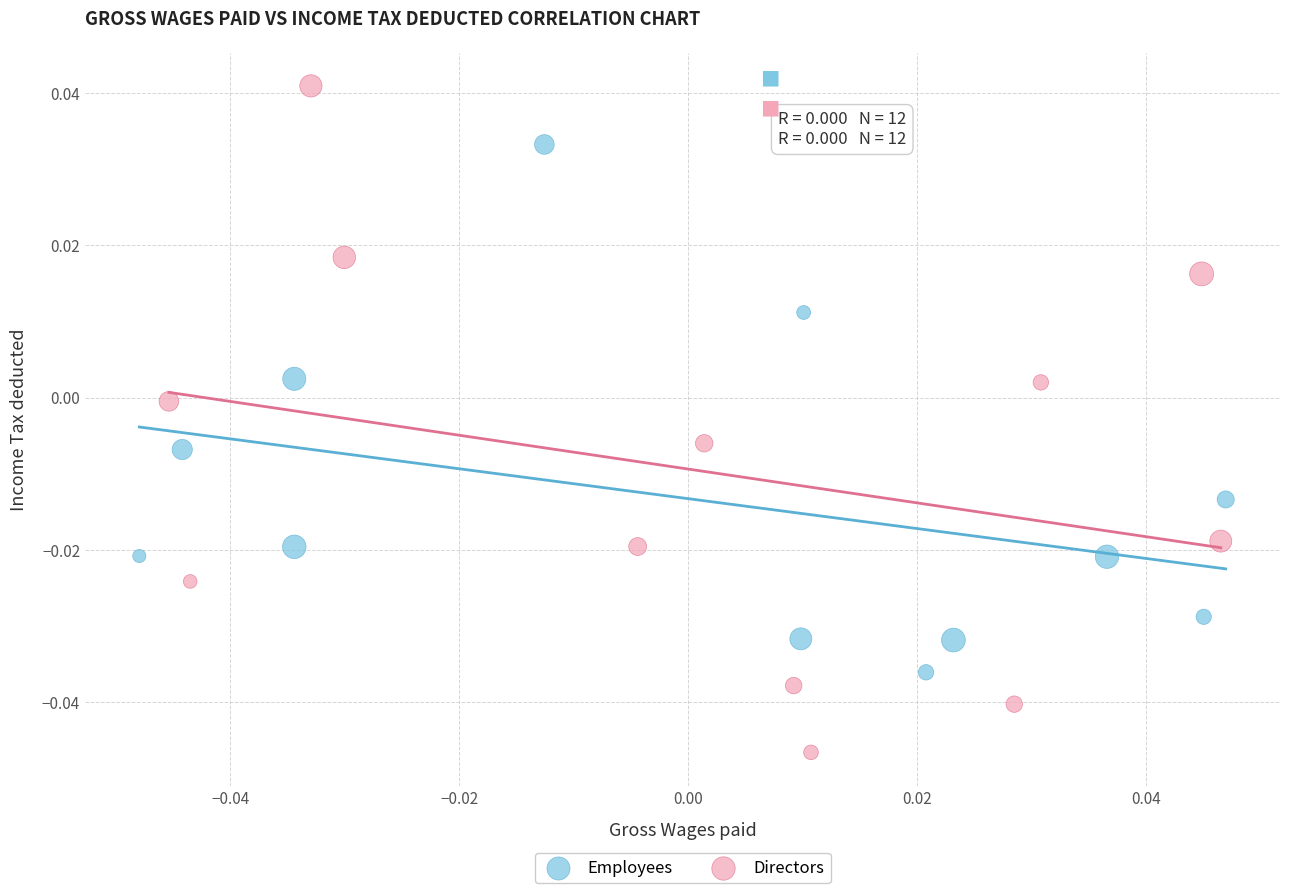

What are all the series names shown in the legend?

Employees, Directors